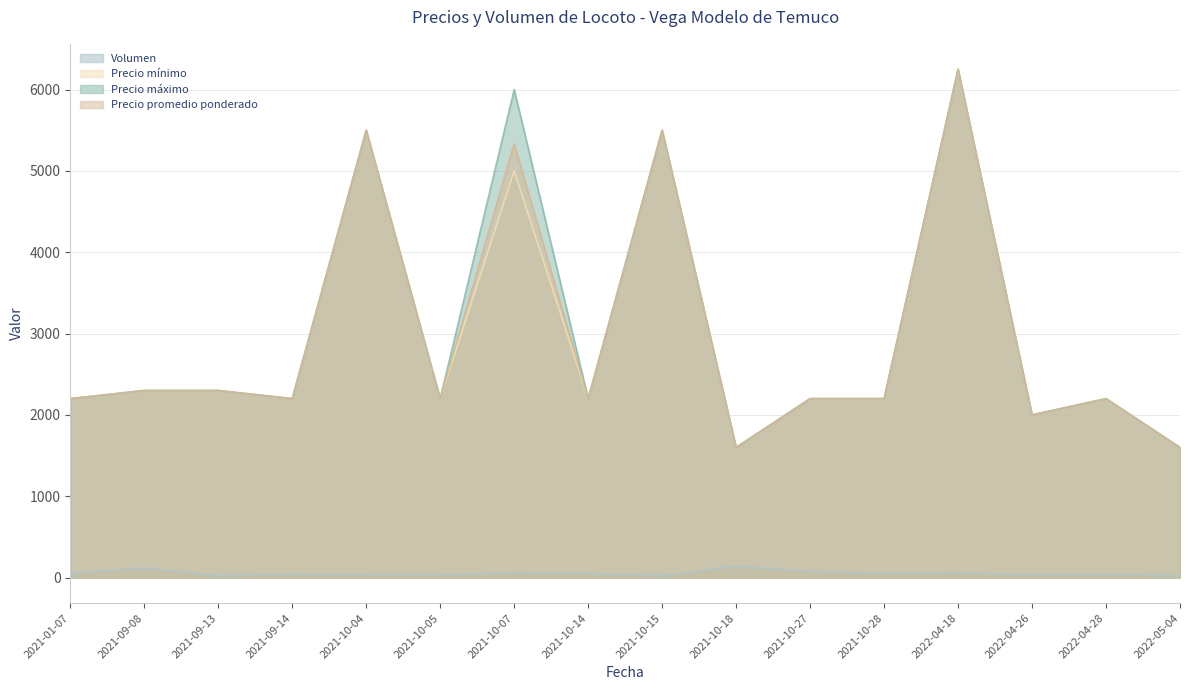

Where is the first local maximum for Volumen?

2021-09-08